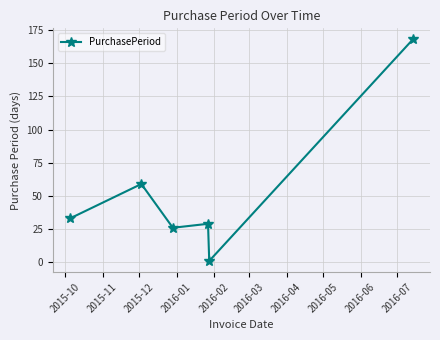

What is the maximum value shown in the chart?

168